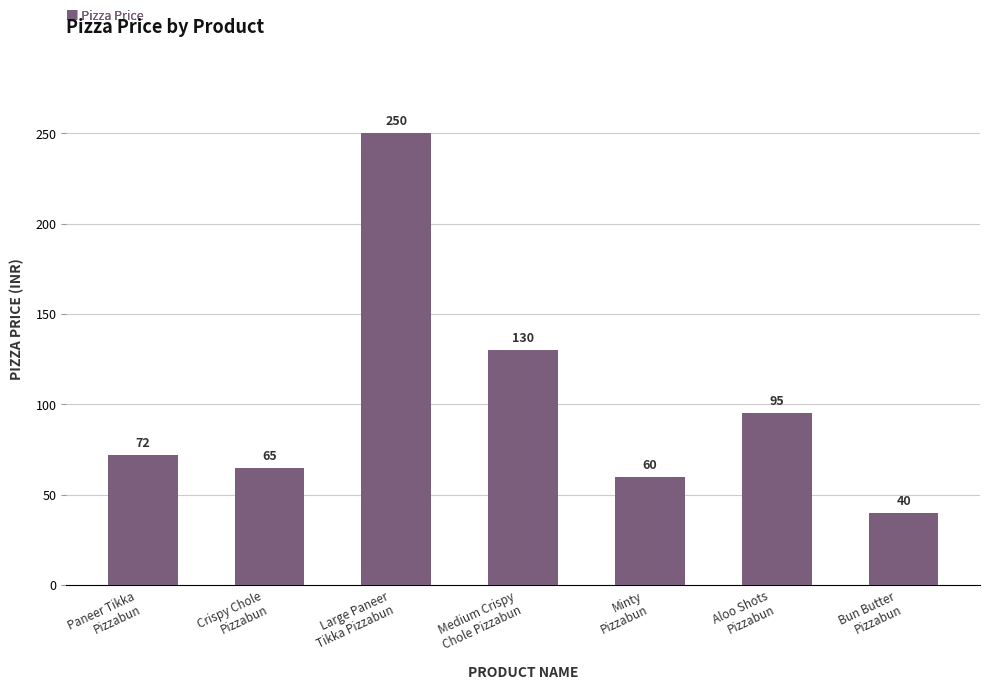

What is the label of the 4th bar from the right?

Medium Crispy
Chole Pizzabun